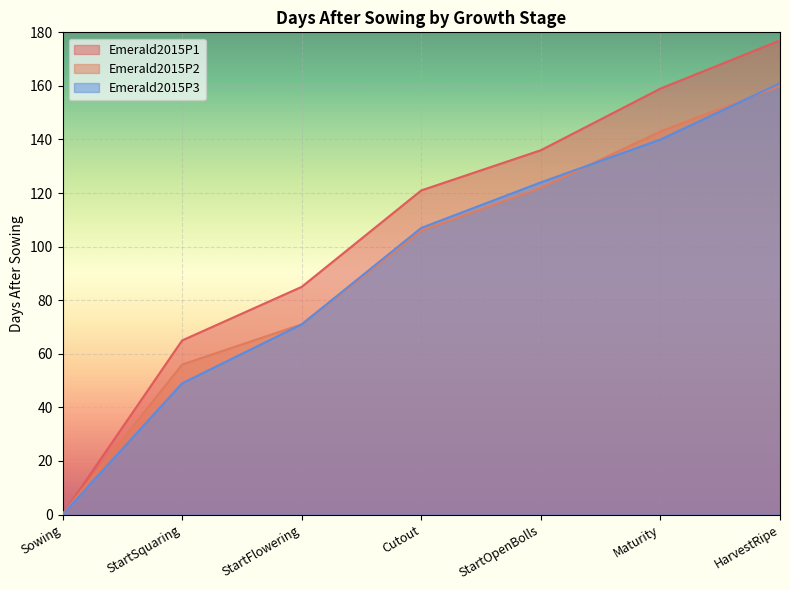

True or false: Emerald2015P3 has a value of 60 at Sowing.

False